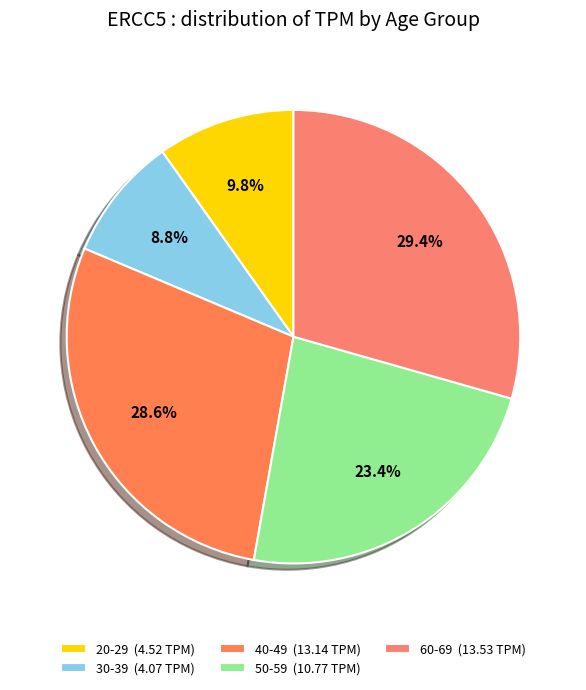

How many slices are in this pie chart?

5